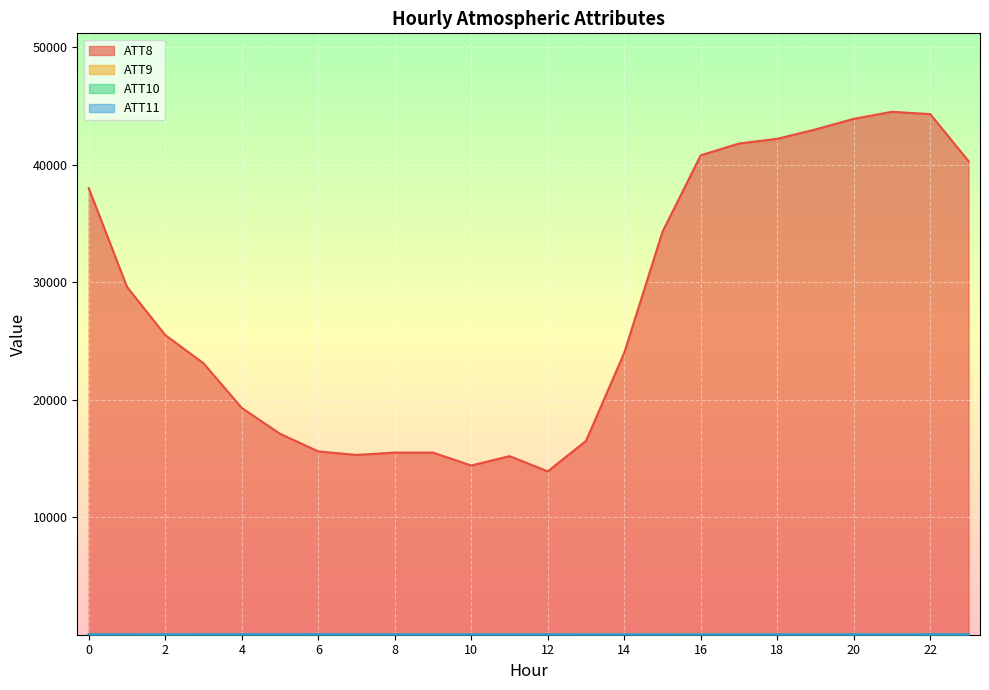

The ATT11 series shows 41.7 at 10. True or false?

True